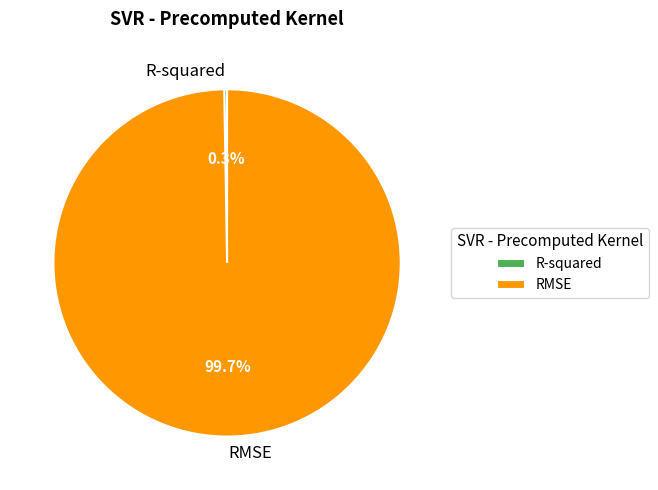

Does any single category account for the majority?

Yes